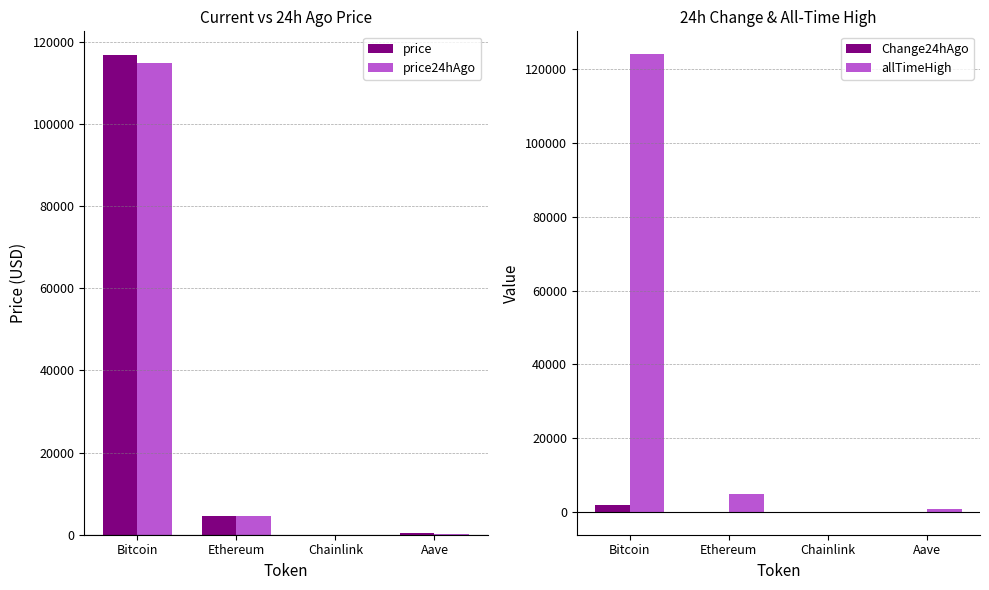

At which category does the chart reach its peak across all series?

Bitcoin